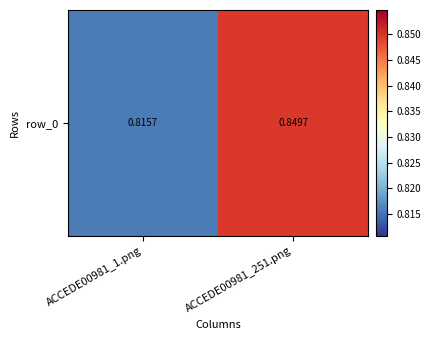

What value does the data have at ACCEDE00981_1.png?

0.8